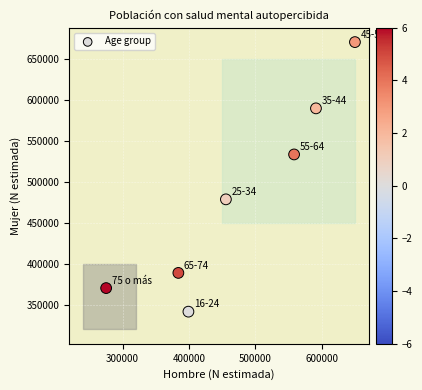

What is the range of Y values (max minus min)?

329437